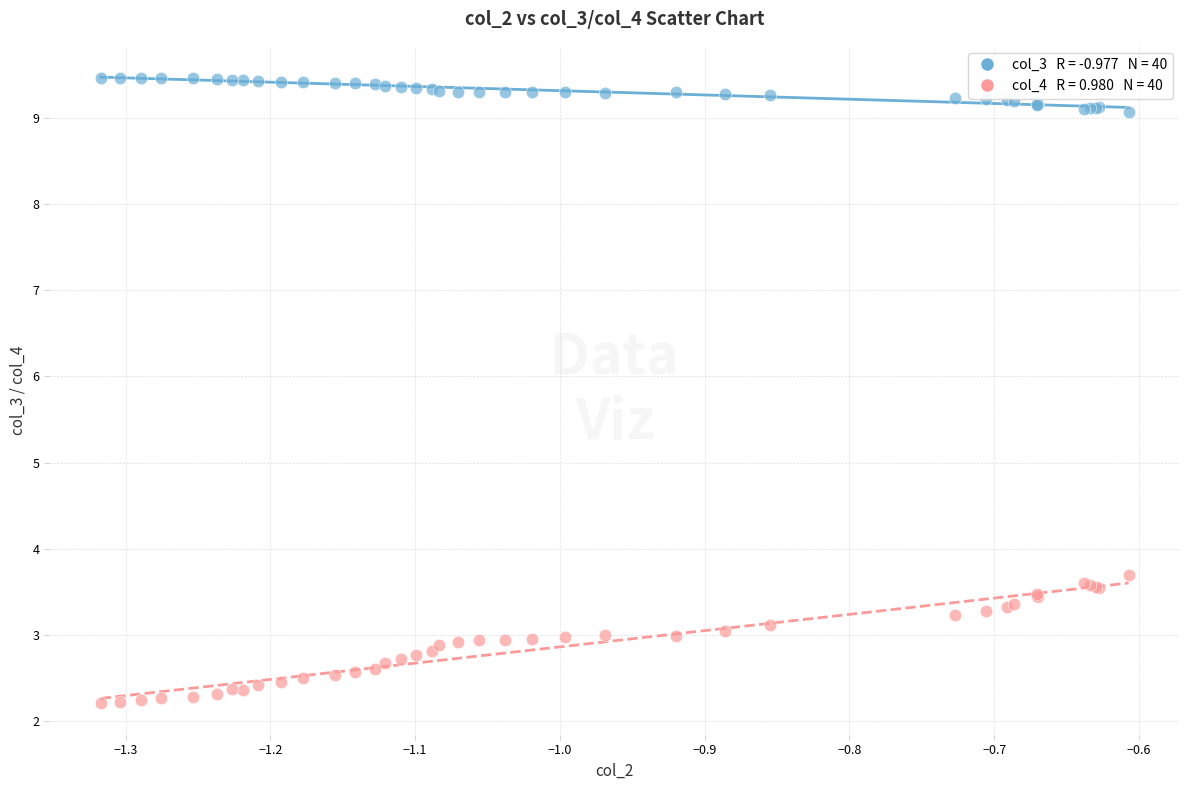

Across all series, what Y value is closest to 5?

3.7